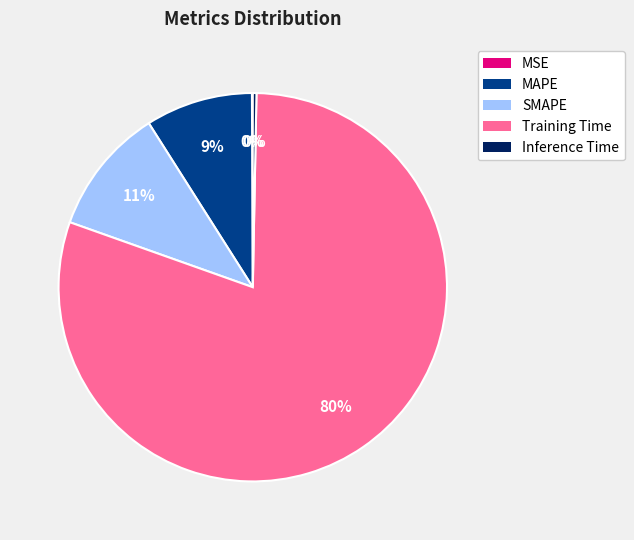

Which slice represents more than half of the pie?

Training Time